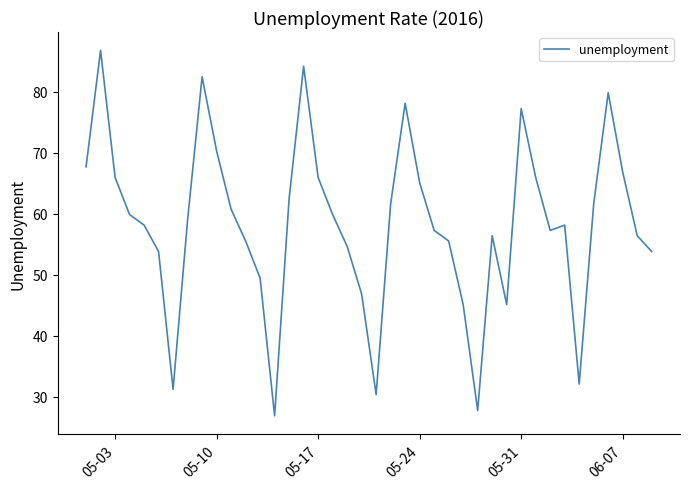

What is the approximate value at 05-17?

66.0